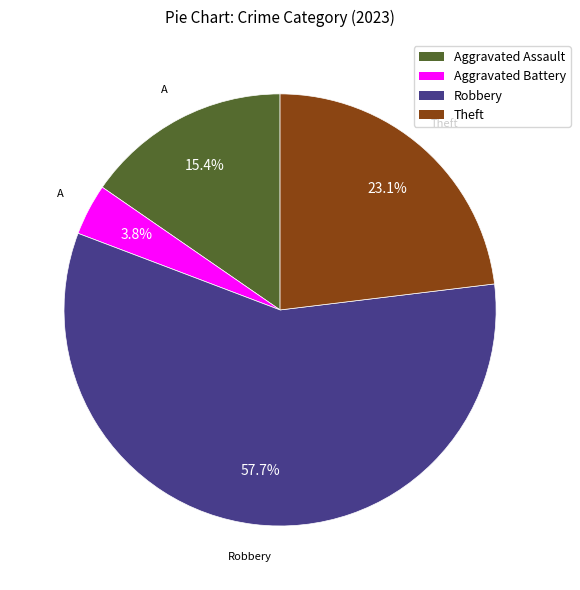

Count the number of slices in the pie.

4